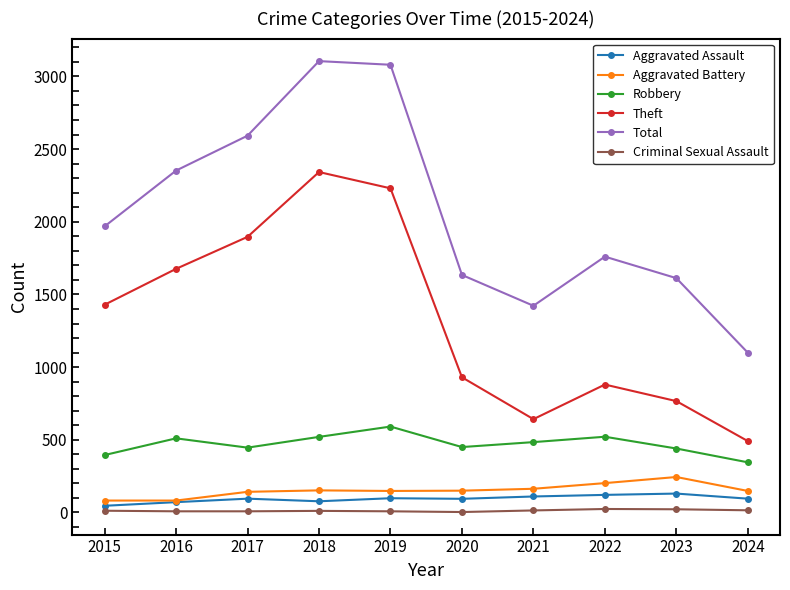

What is the total value across all series at 2023?

3214